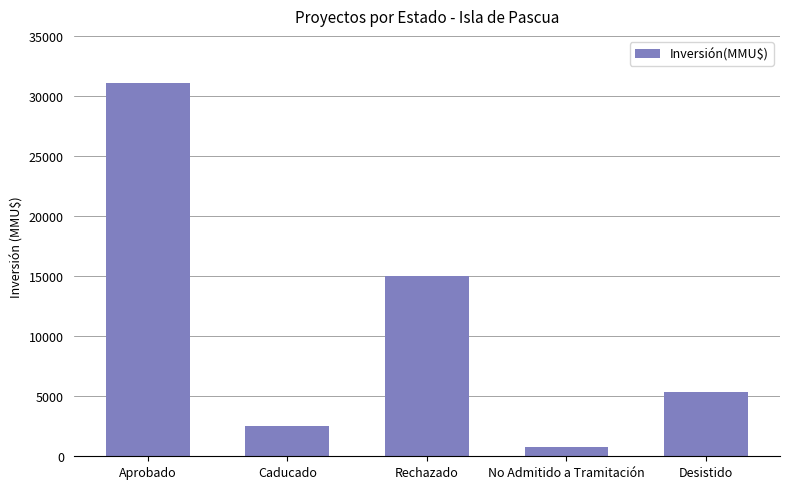

Which category has the highest value across all series?

Aprobado